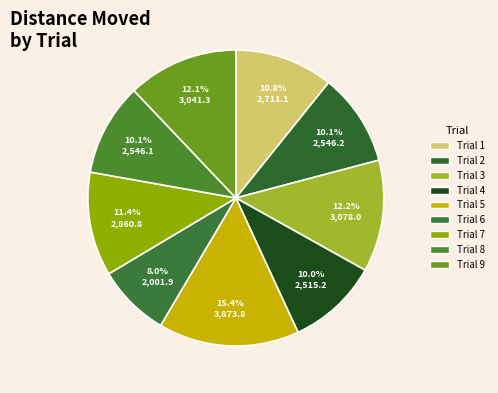

Does any single category account for the majority?

No